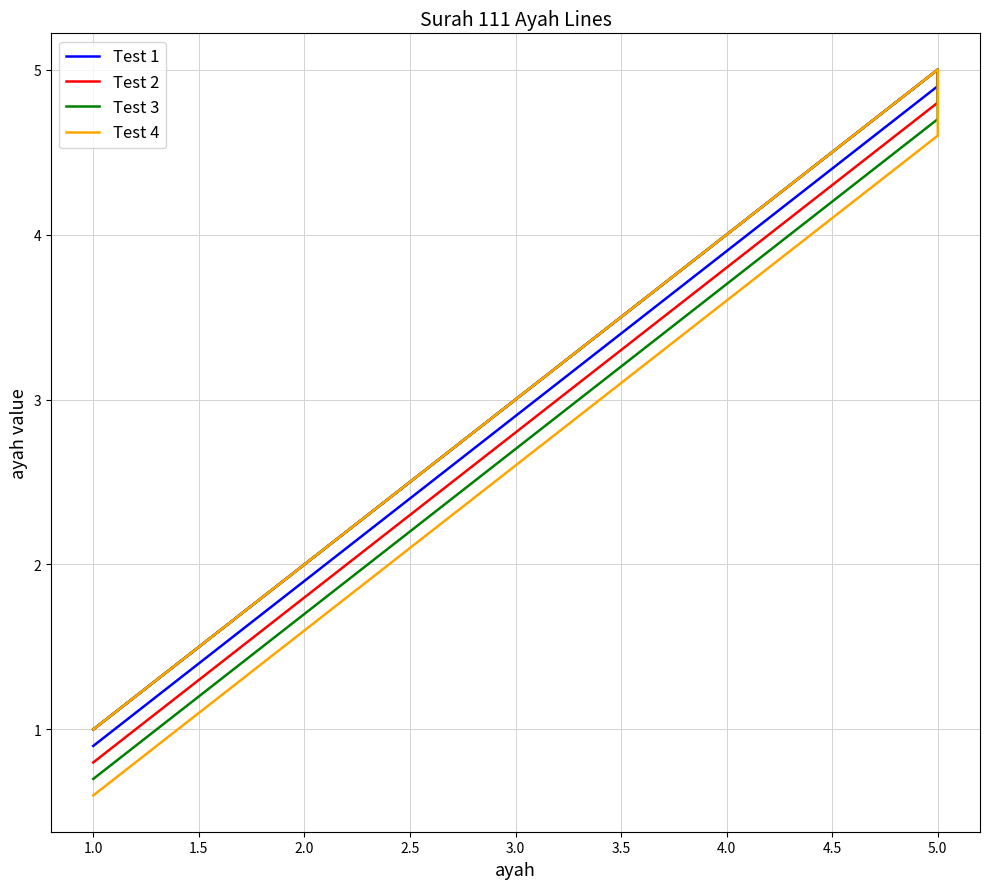

Reading right to left, extract all data points from this chart.

Test 1: 0.9	1.9	2.9	3.9	4.9	5.0	4.0	3.0	2.0	1.0
Test 2: 0.8	1.8	2.8	3.8	4.8	5.0	4.0	3.0	2.0	1.0
Test 3: 0.7	1.7	2.7	3.7	4.7	5.0	4.0	3.0	2.0	1.0
Test 4: 0.6	1.6	2.6	3.6	4.6	5.0	4.0	3.0	2.0	1.0